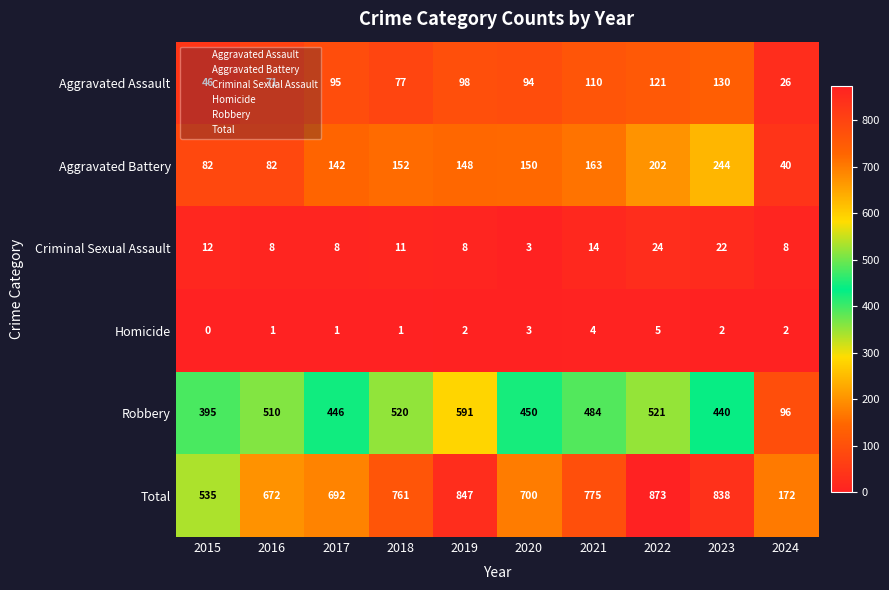

At which label does Homicide reach its peak?

2022